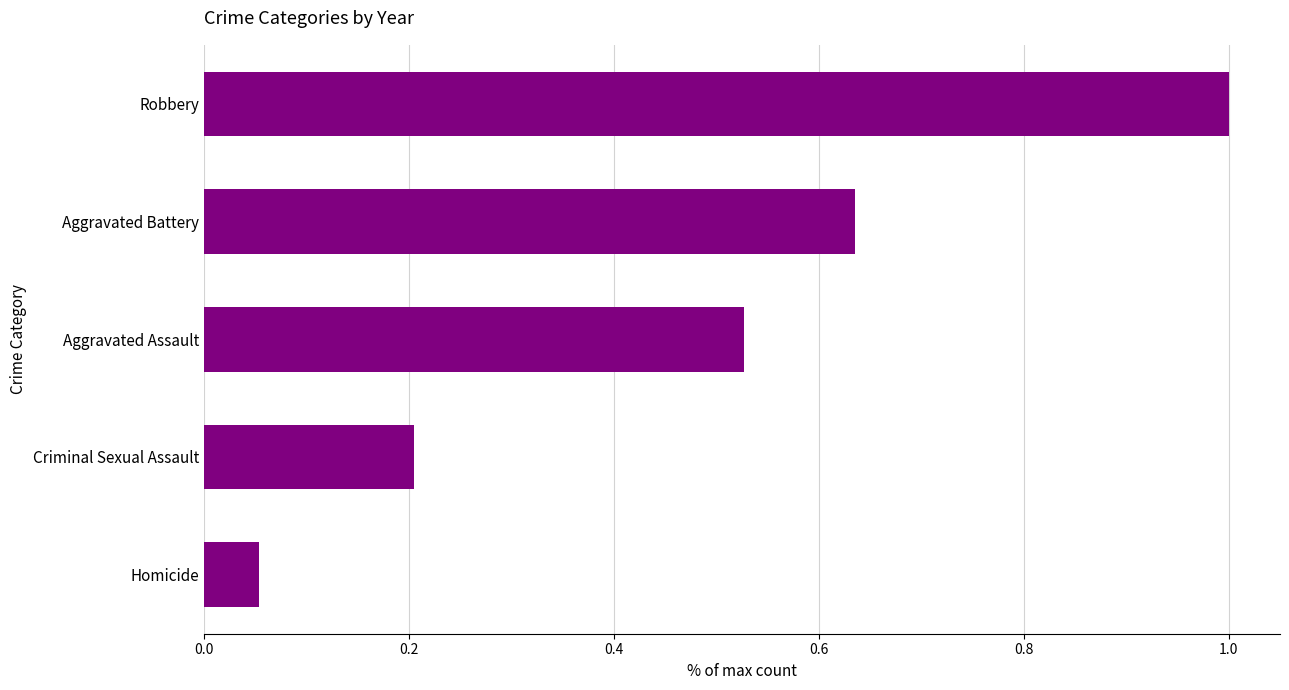

What is the difference between the second highest and second lowest values?

0.4